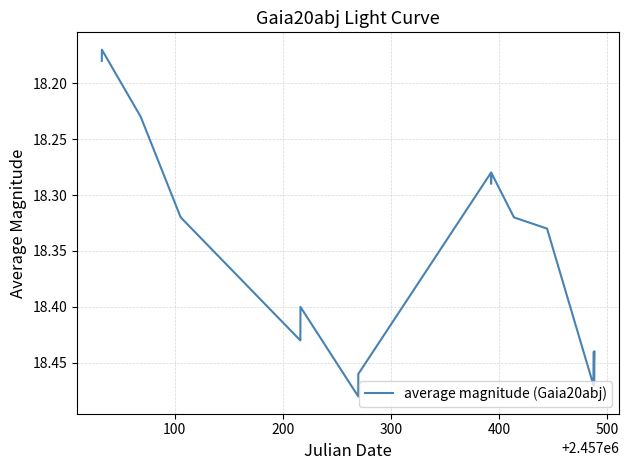

What is the difference between the maximum and minimum values?

0.3